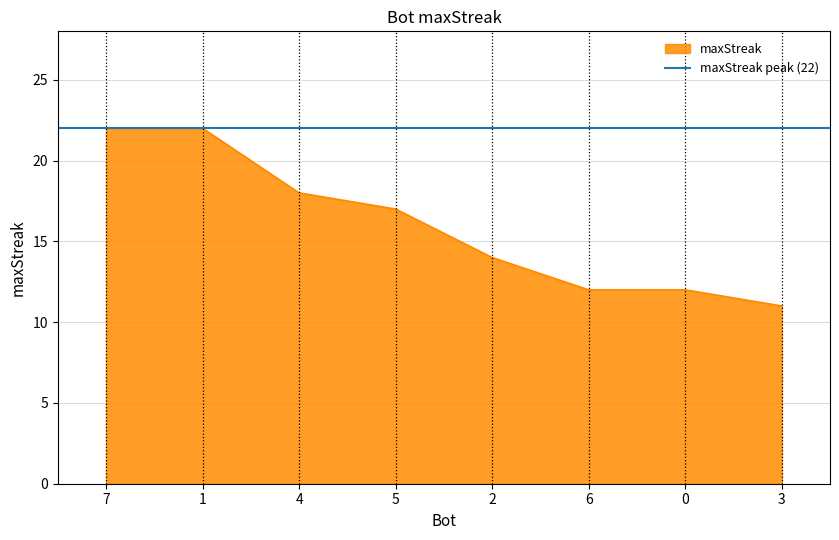

Count the number of values greater than 17.

3